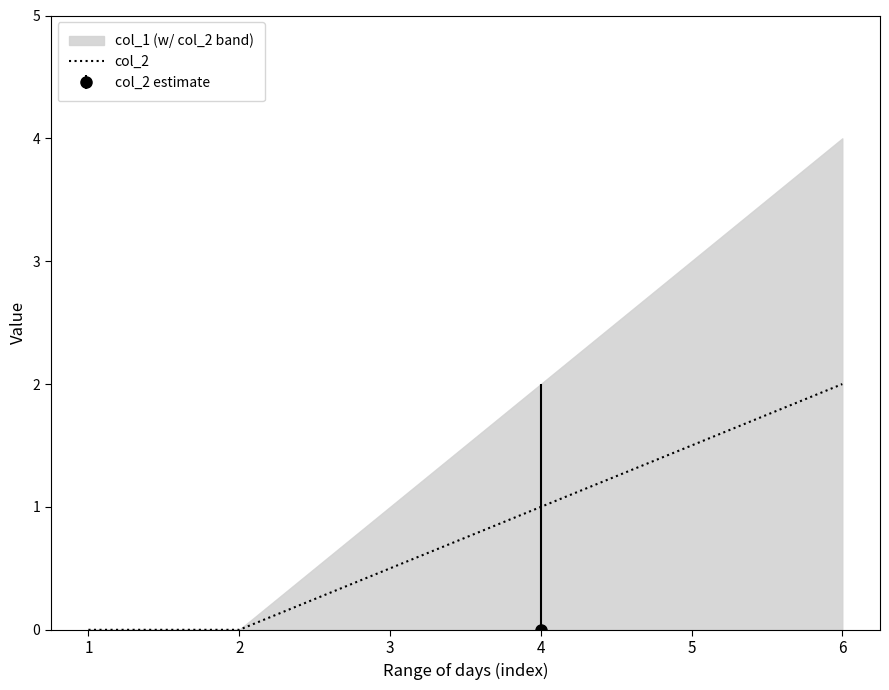

How many values are between 0 and 1?

4